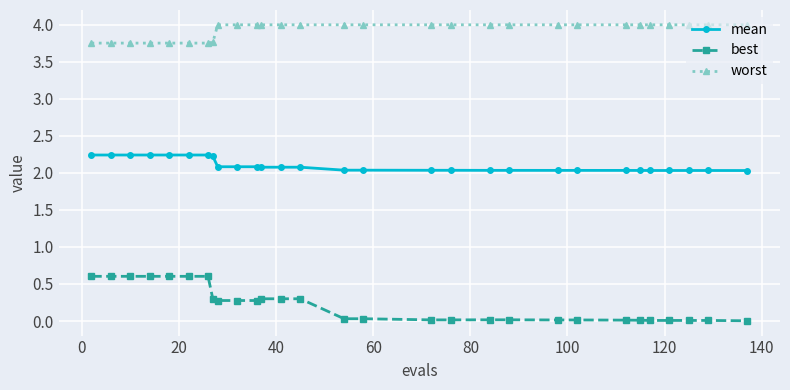

What is the difference between the second highest and minimum values in the worst series?

0.2